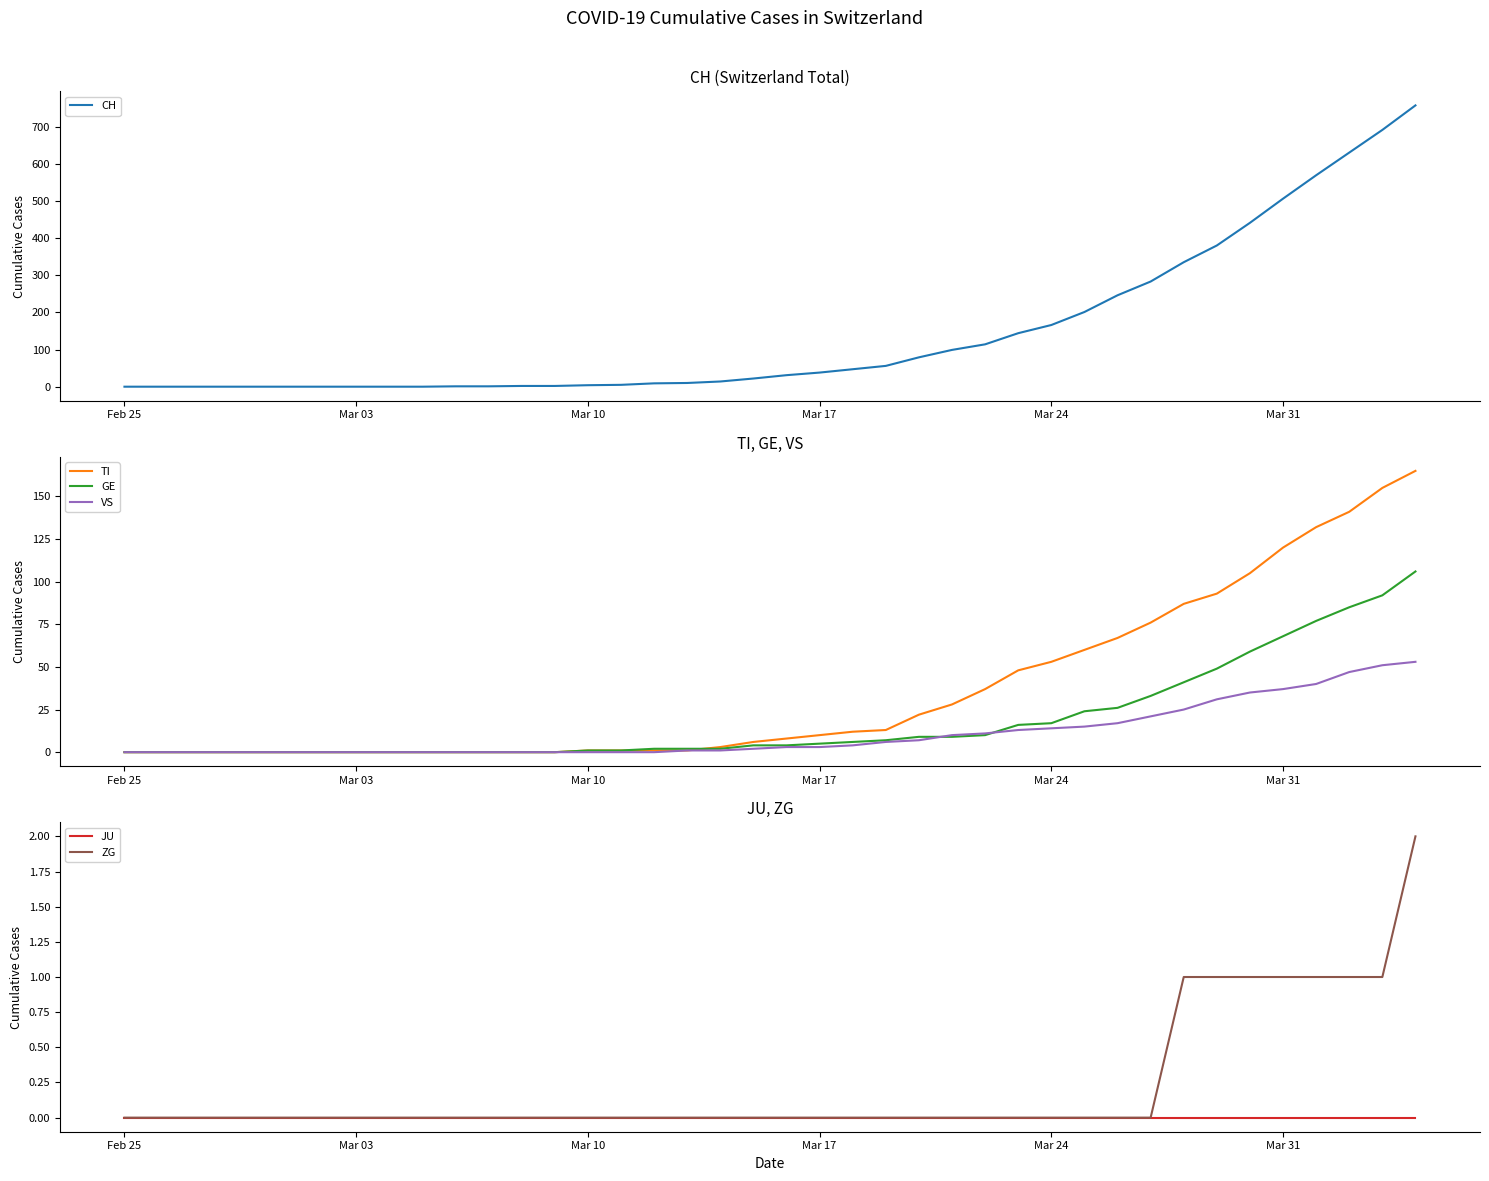

How many lines are shown in the chart?

6